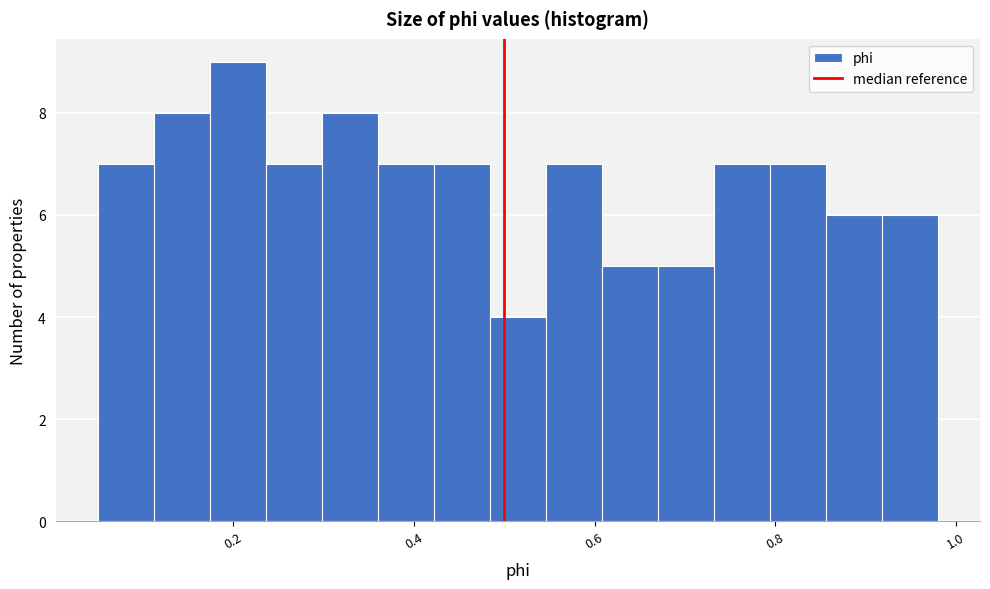

Around what value on the x-axis is the tallest bar? Give the approximate position of its centre, as read against the axis.

0.20